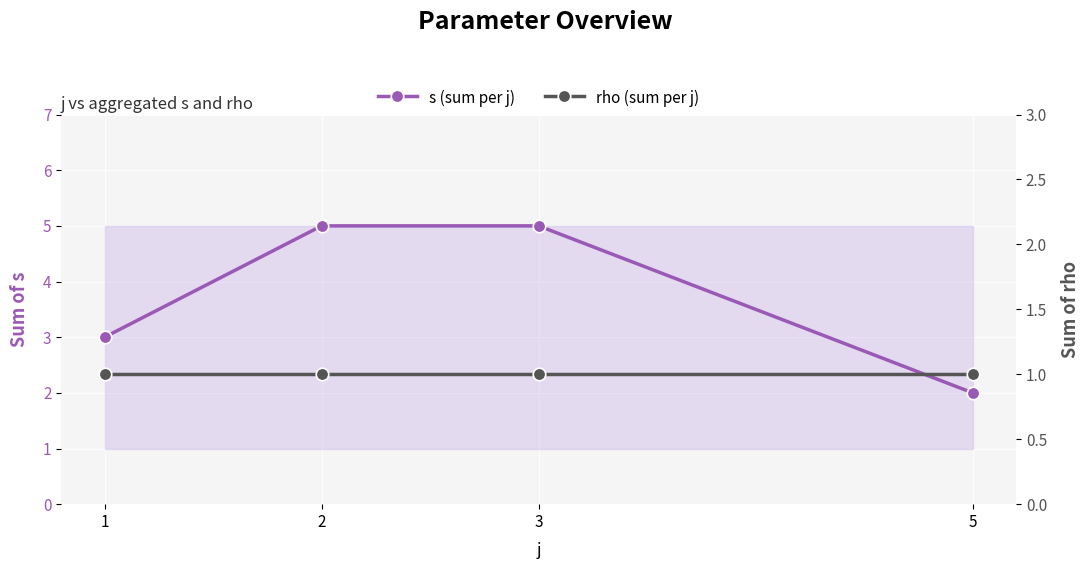

At which label is s (sum per j) closest to 3?

1